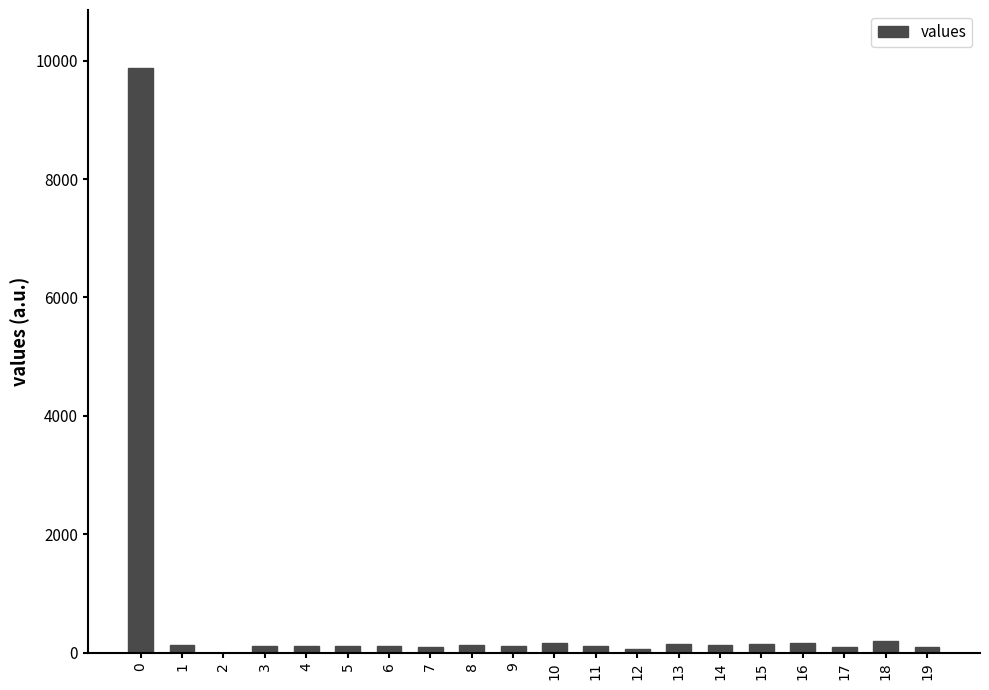

Count the number of data series in this chart.

1